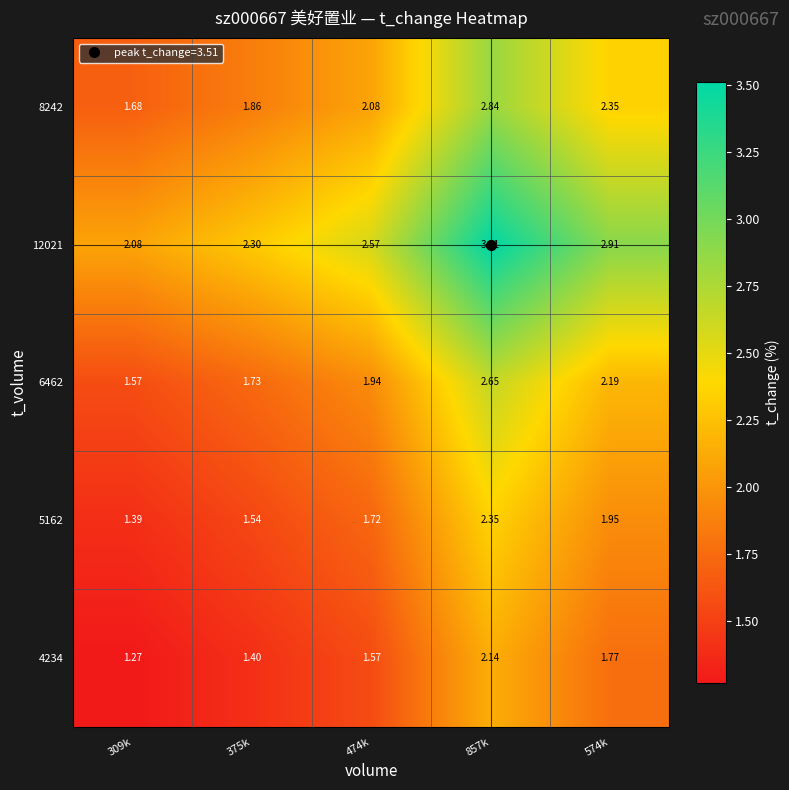

Reading left to right, transcribe all the data shown in this chart.

4234: 309k=1.3	375k=1.4	474k=1.6	857k=2.1	574k=1.8
5162: 309k=1.4	375k=1.5	474k=1.7	857k=2.4	574k=1.9
6462: 309k=1.6	375k=1.7	474k=1.9	857k=2.6	574k=2.2
12021: 309k=2.1	375k=2.3	474k=2.6	857k=3.5	574k=2.9
8242: 309k=1.7	375k=1.9	474k=2.1	857k=2.8	574k=2.4